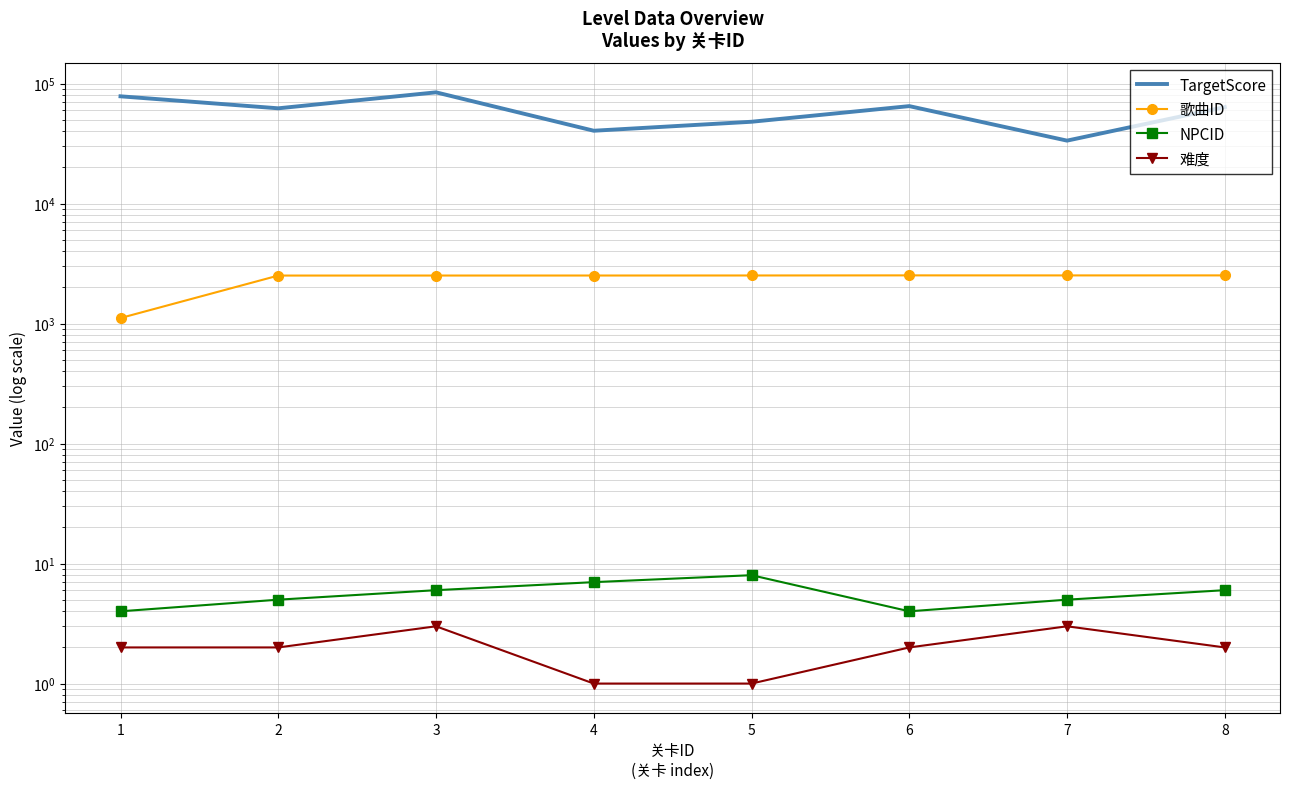

Rank the series by their maximum value, from highest to lowest.

TargetScore, 歌曲ID, NPCID, 难度